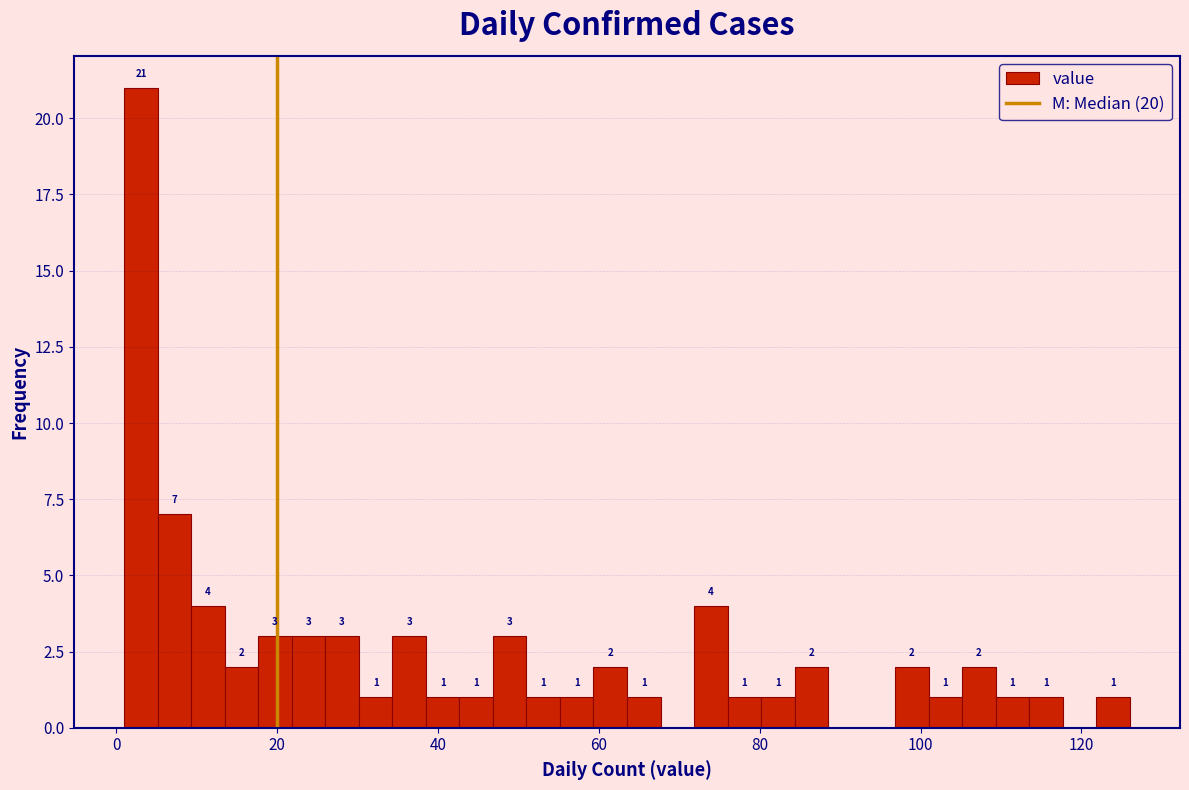

Read against the x-axis, roughly where is the centre of the tallest bar?

4